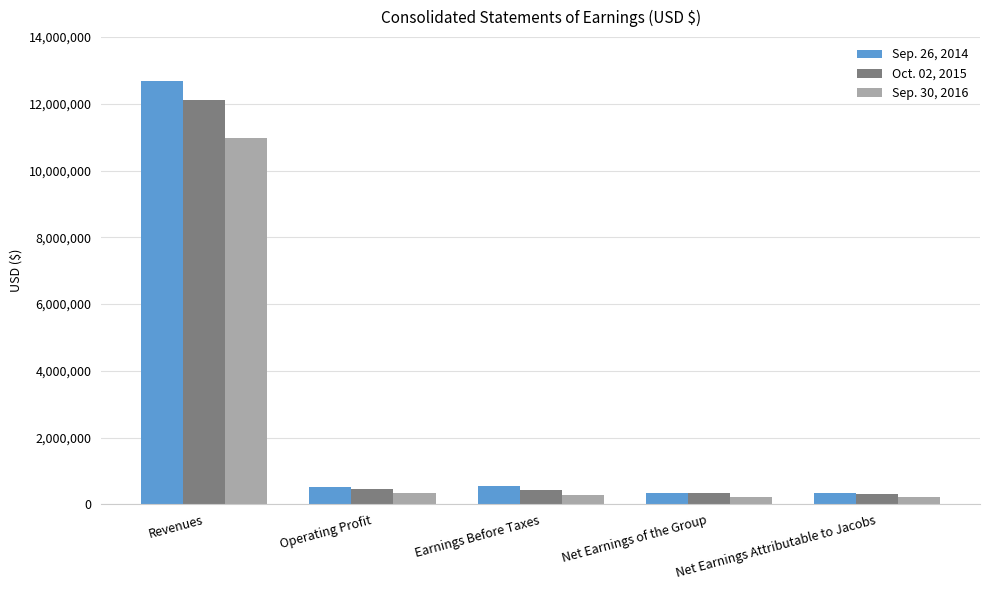

Which series changed the most between Earnings Before Taxes and Net Earnings Attributable to Jacobs?

Sep. 26, 2014